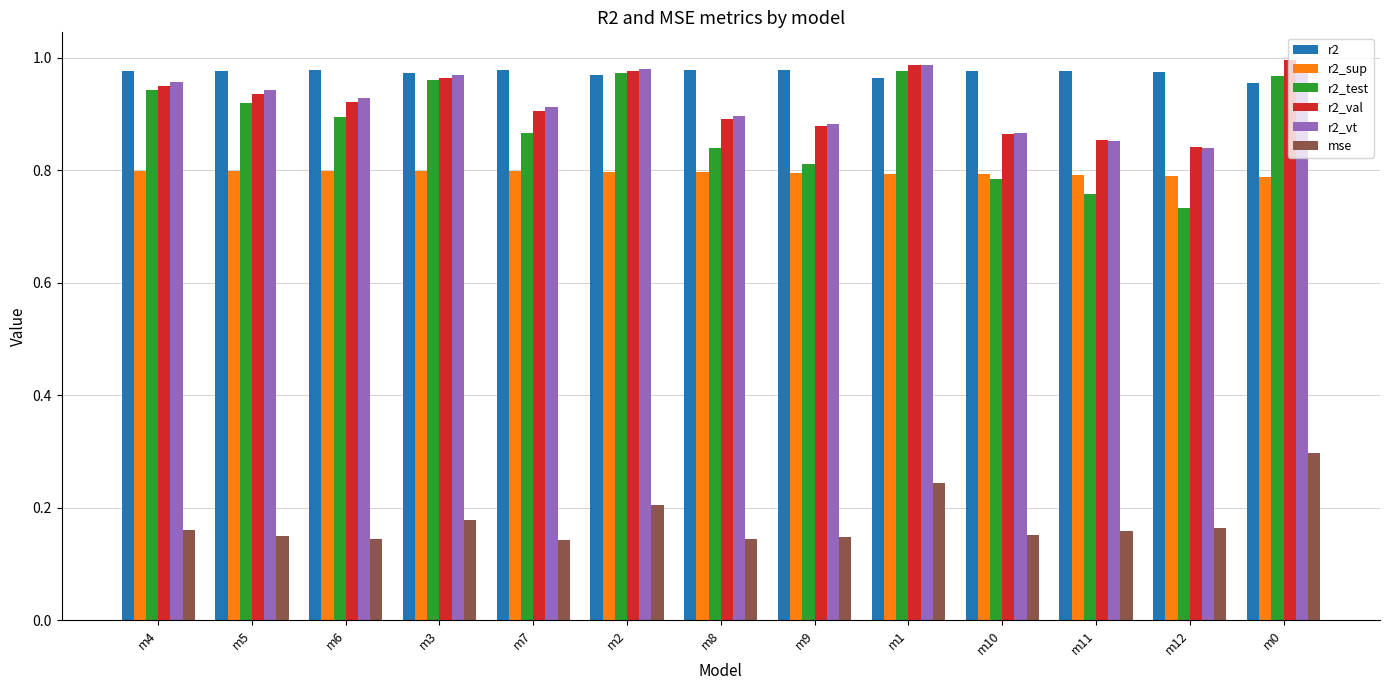

What is the total value across all series at m7?

4.6